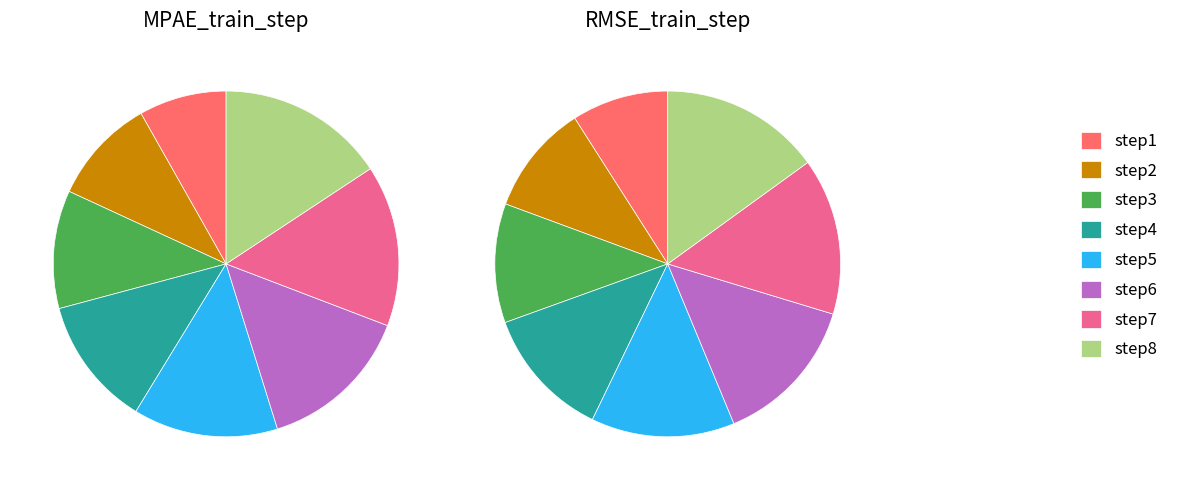

To the nearest percent, what percentage of the pie is step1?

8%